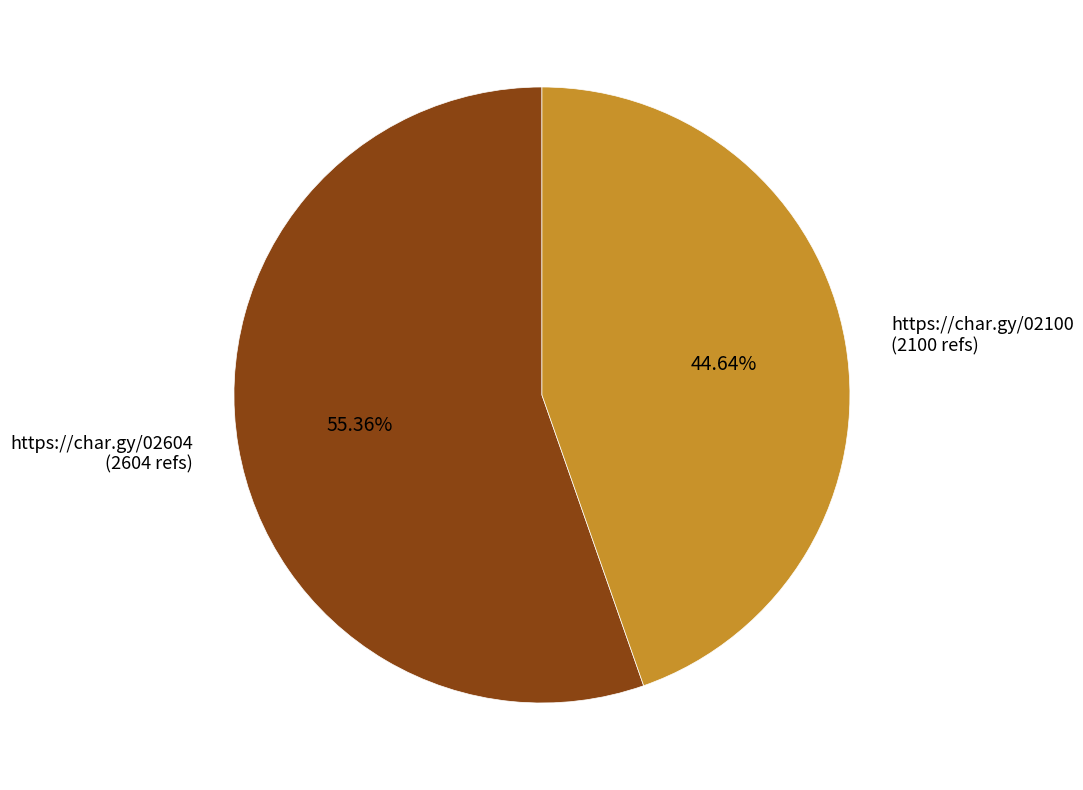

Count the number of slices in the pie.

2